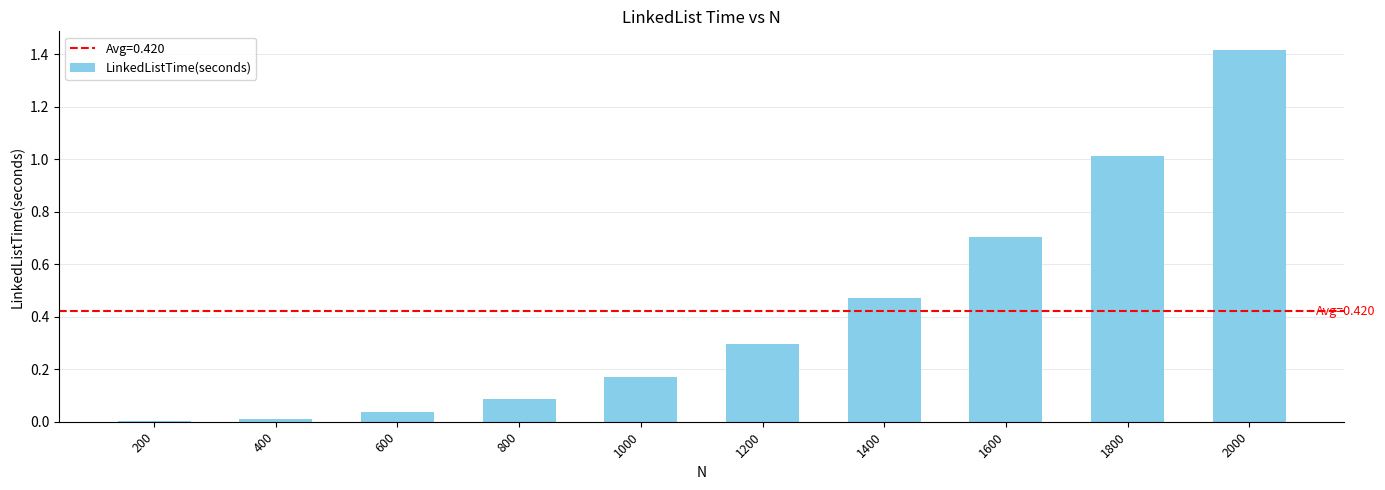

What is the sum of all values?

4.2